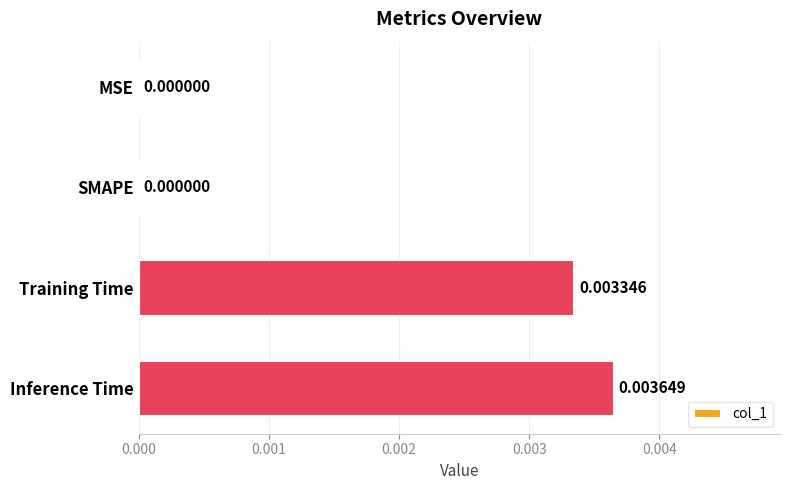

Which label corresponds to the largest value in the chart?

Inference Time